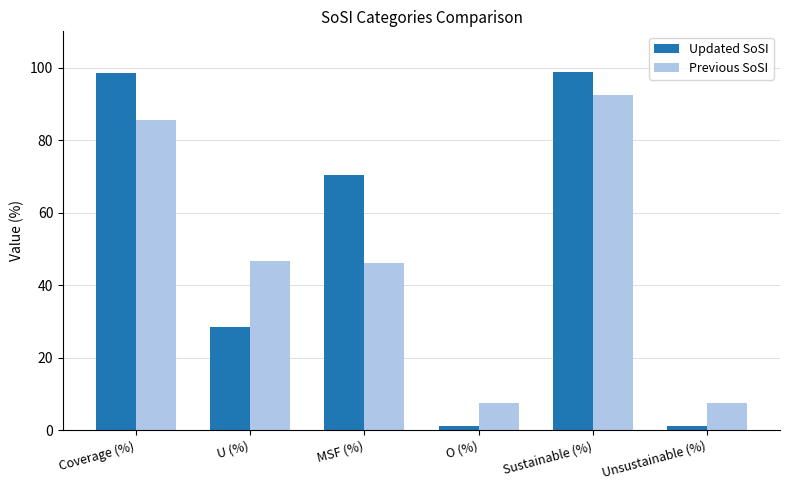

What is the total value across all series at Coverage (%)?

184.2